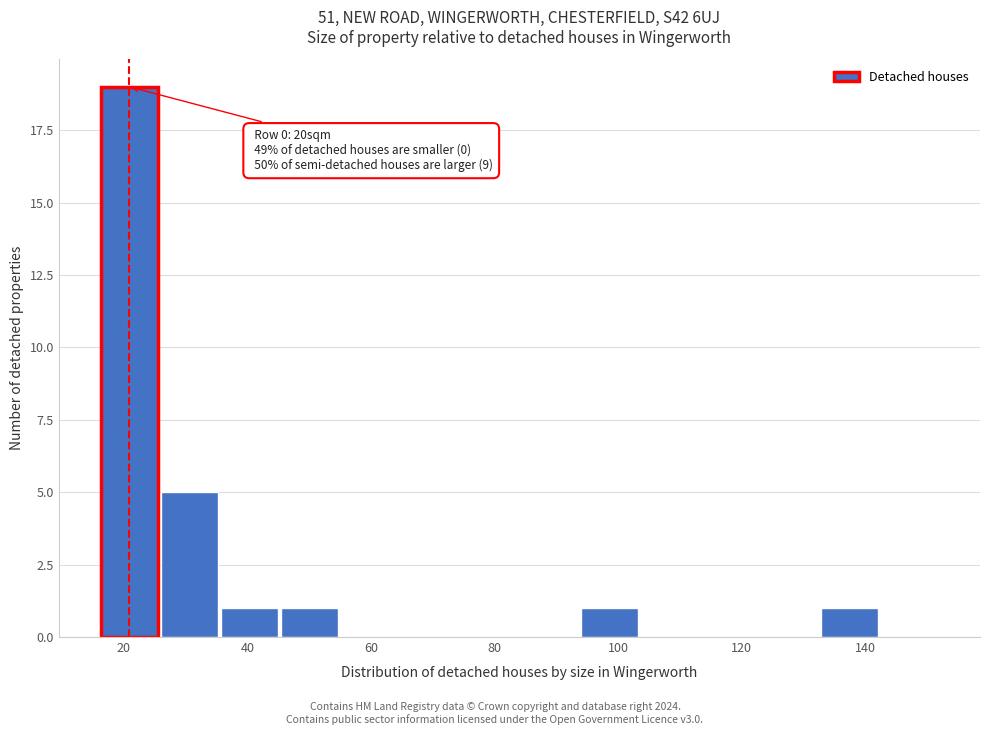

Which range on the x-axis has the tallest bar?

16 to 26